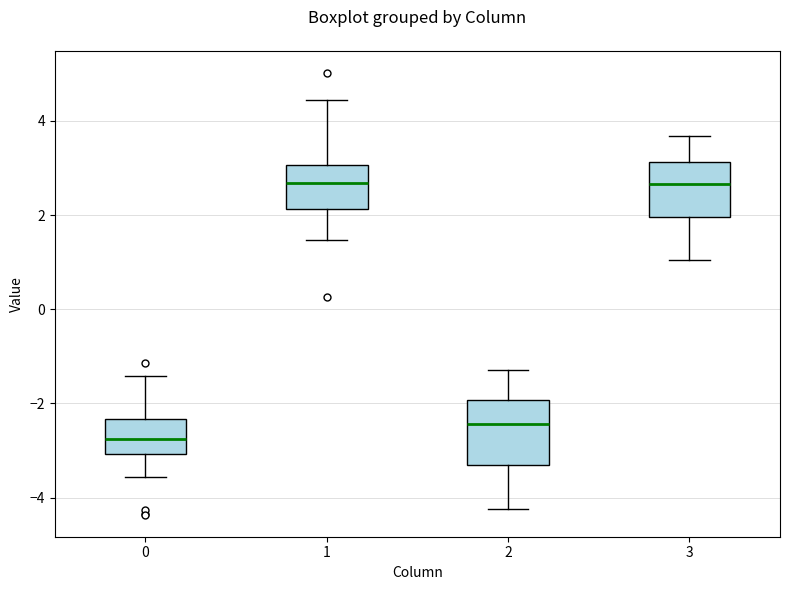

Where does the lower whisker of the box at x = 2 end on the y-axis? The values are not printed on the chart, so give them approximately, as read against the axis.

-4.2